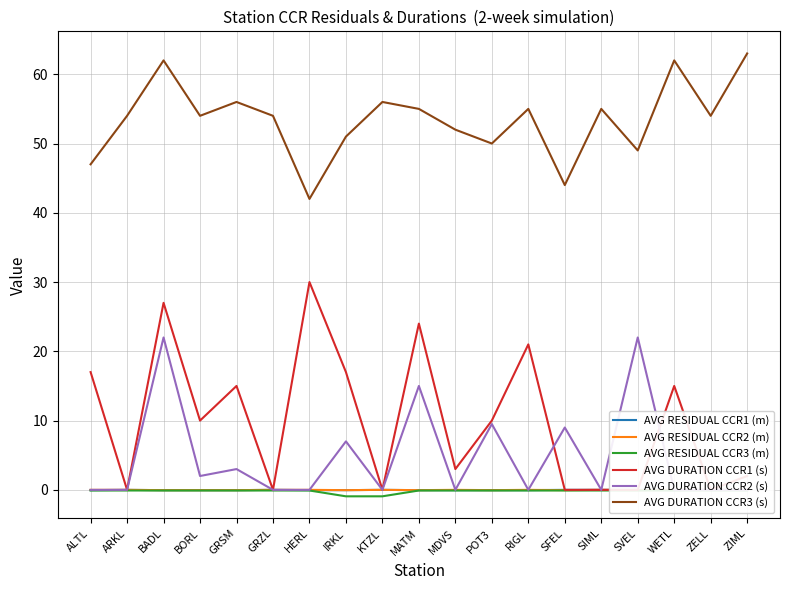

How many interior local valleys does the AVG RESIDUAL CCR2 (m) series have?

6